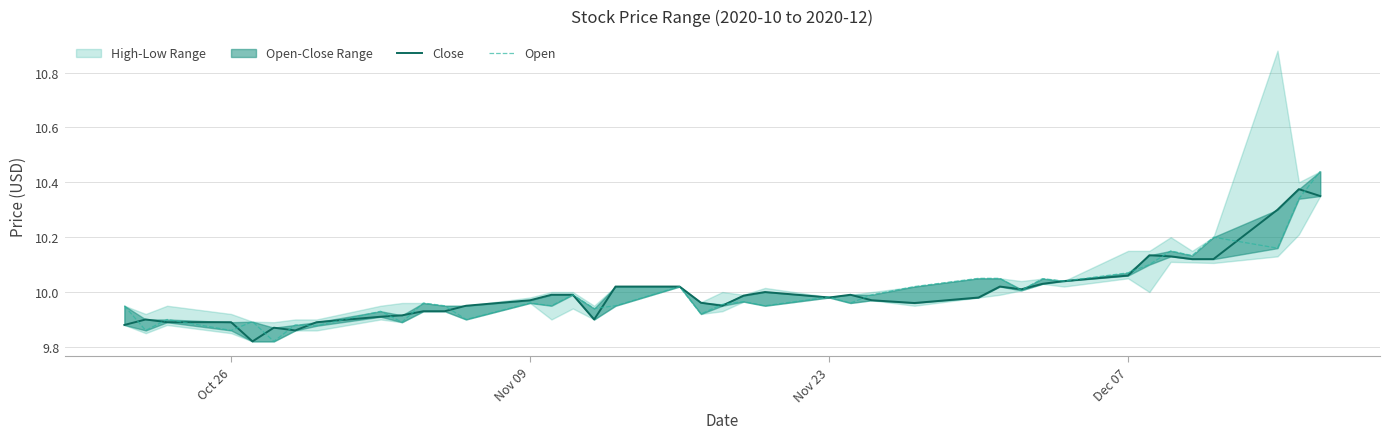

What is the sum of all Open values?

400.0